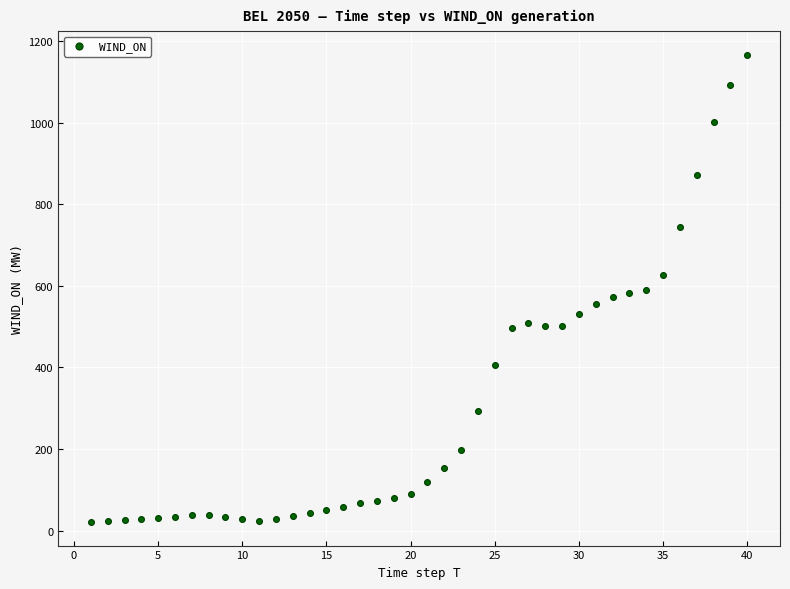

What is the range of X values (max minus min)?

39.0